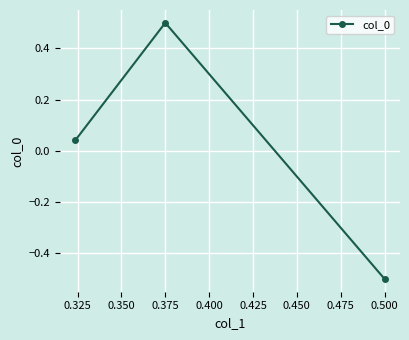

What is the smallest value displayed?

-0.5